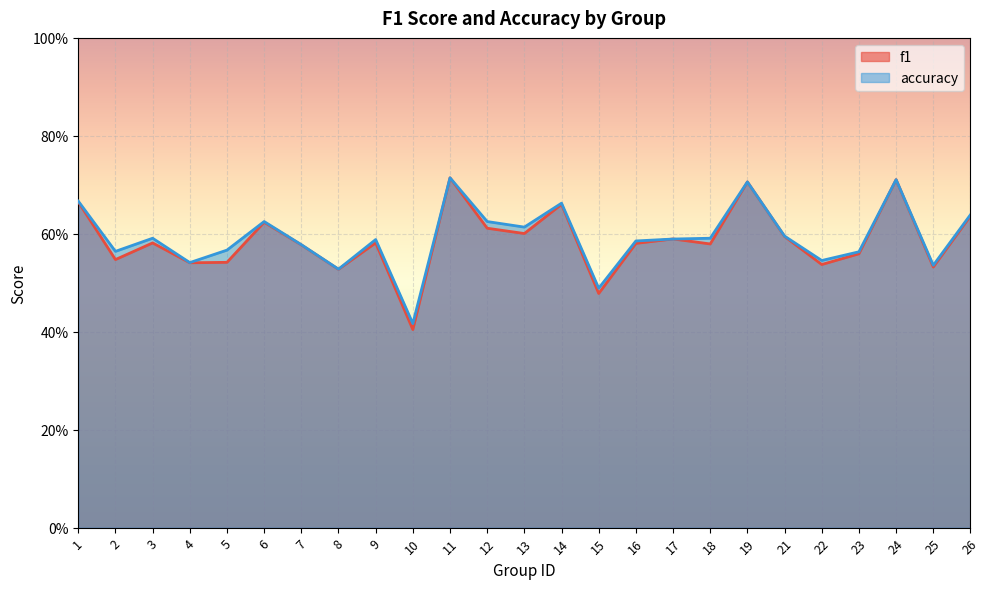

At which label does accuracy reach its minimum?

10